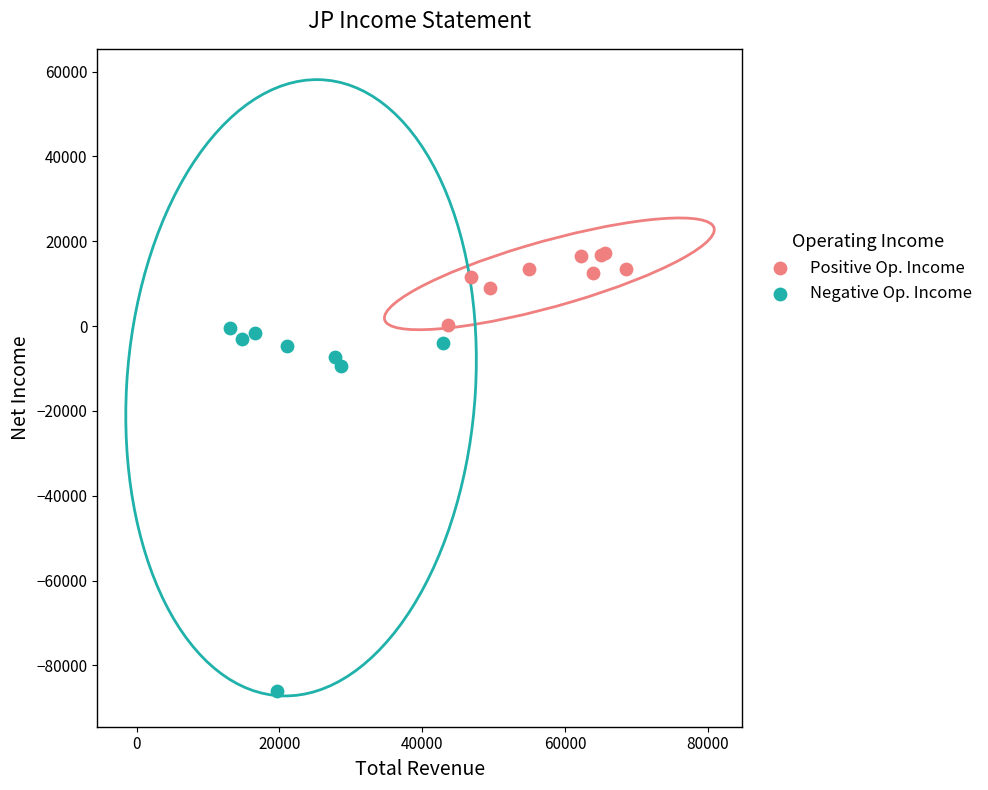

Which series has the widest spread of Y values?

Negative Op. Income